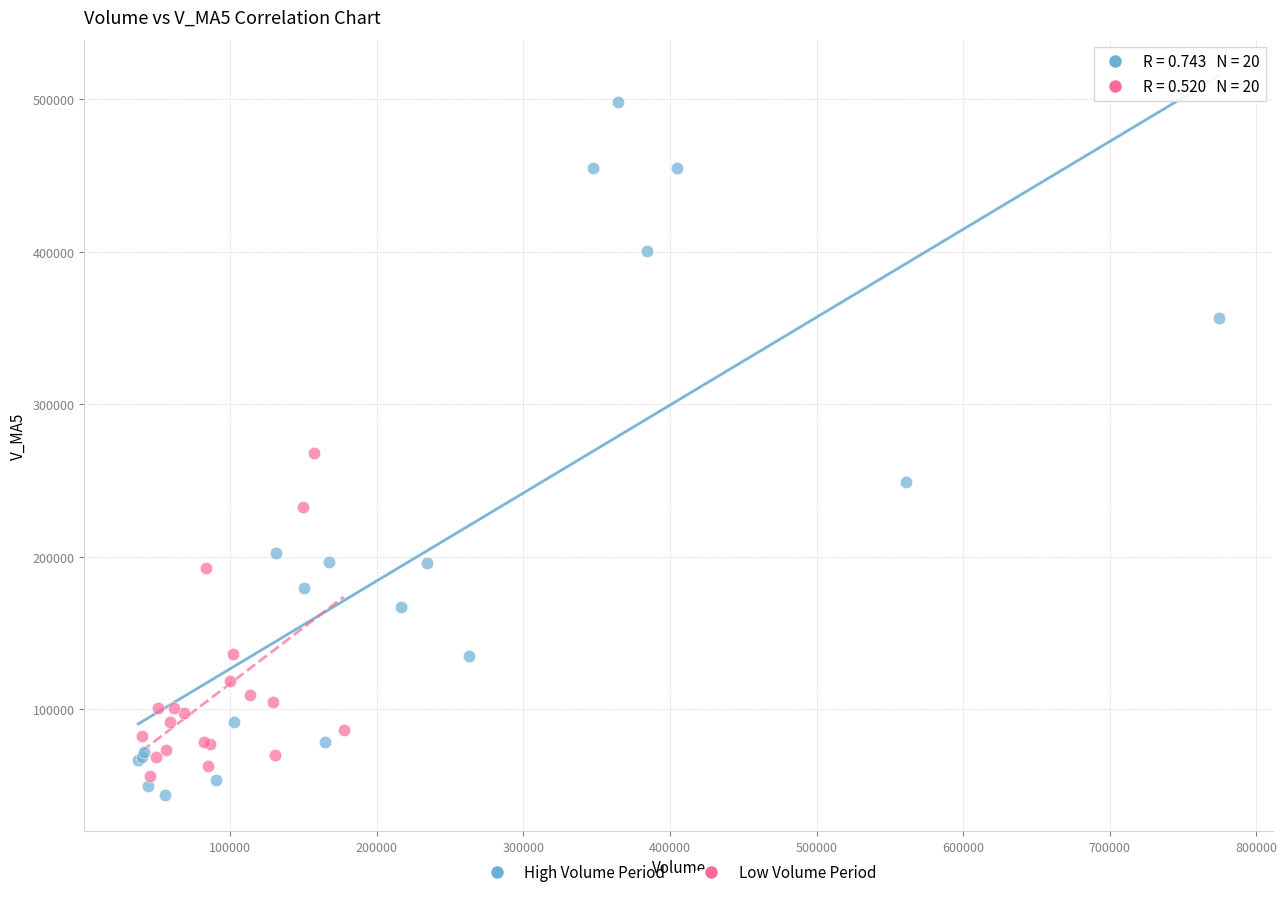

Which series has the largest Y range (max minus min)?

High Volume Period